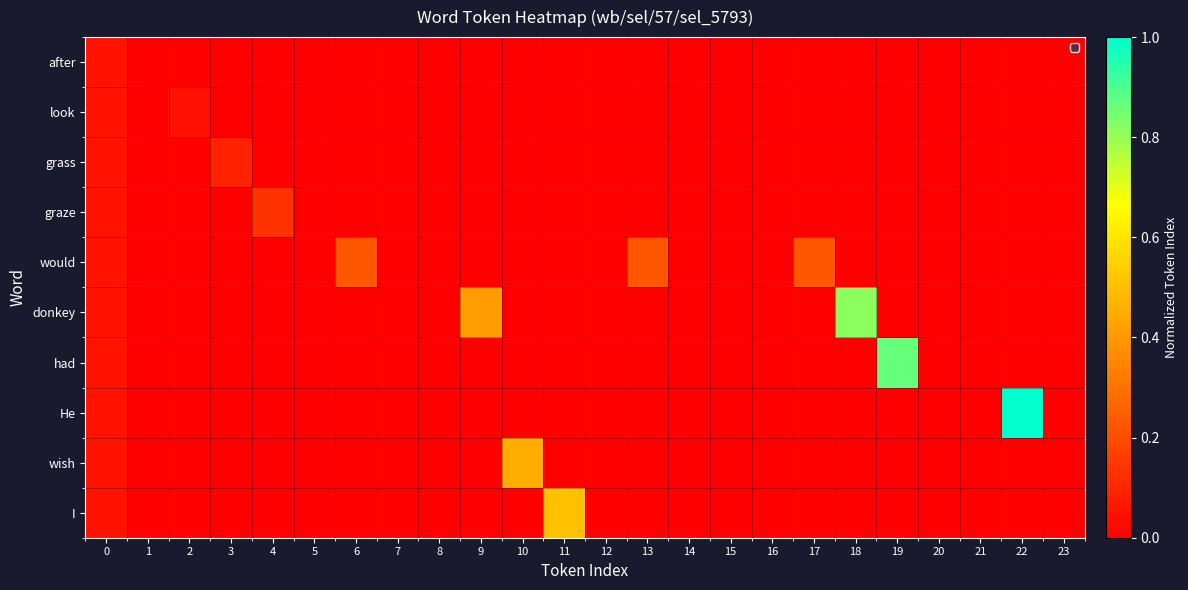

How many values in wish are above zero?

1